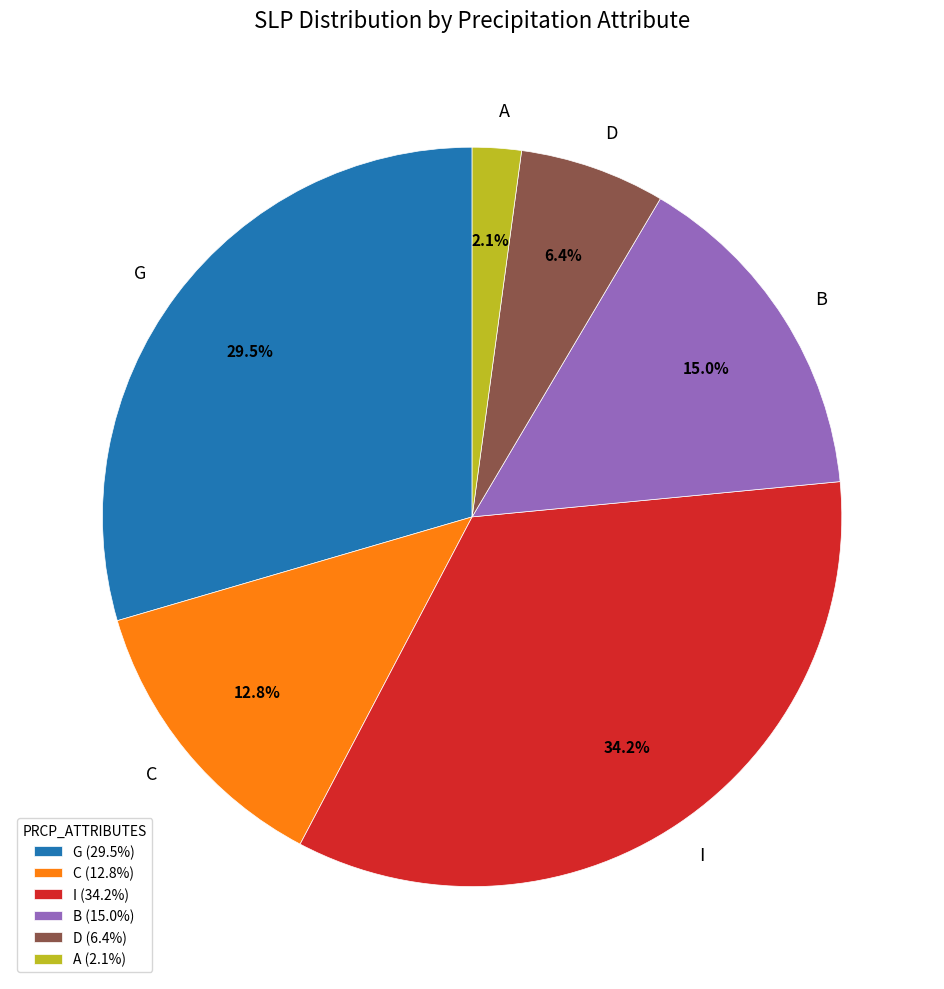

Is there any slice that represents more than half of the pie?

No